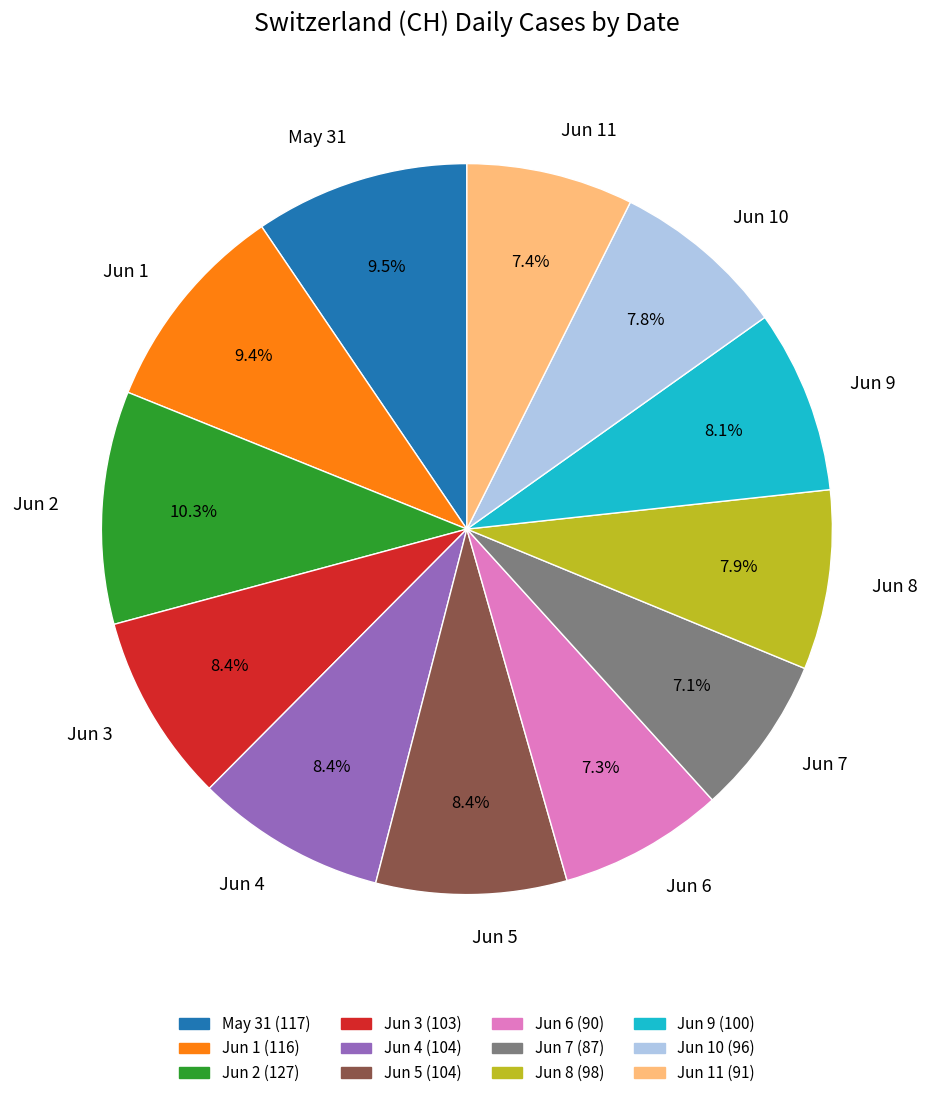

Count the number of slices in the pie.

12